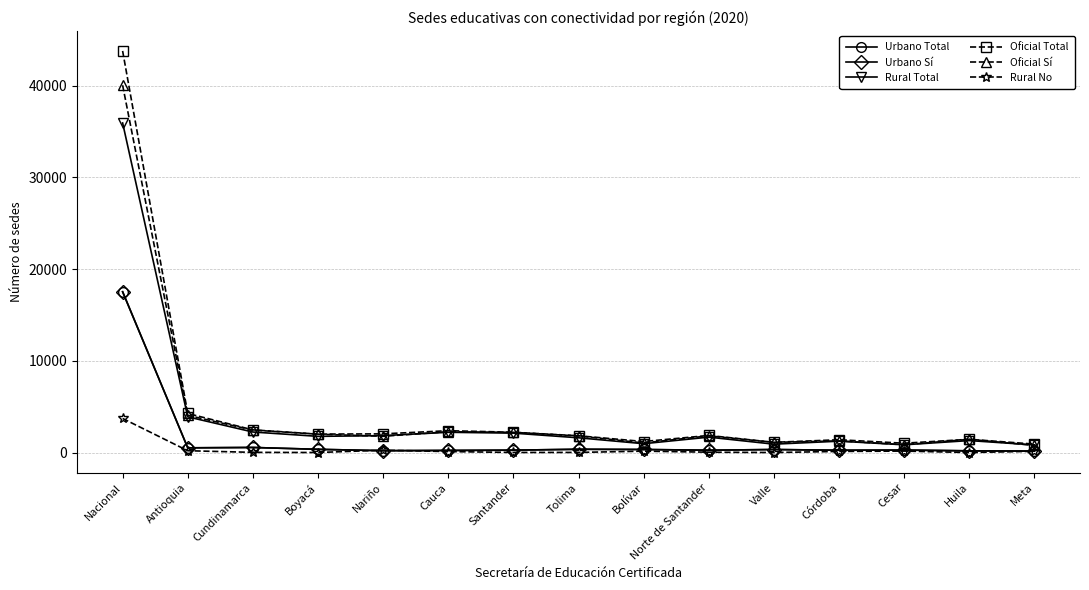

Which series has the largest range (max minus min)?

Oficial Total